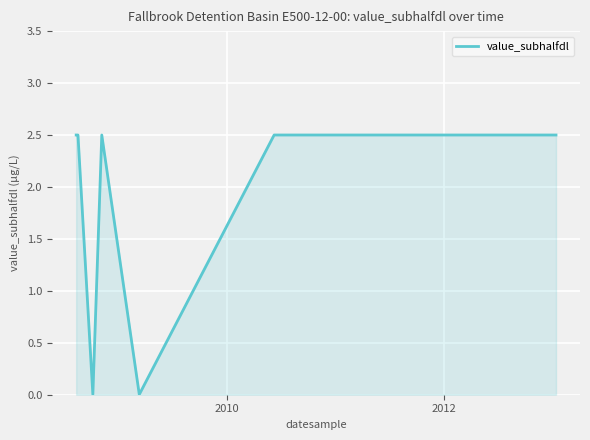

How many values are between 2 and 3?

10